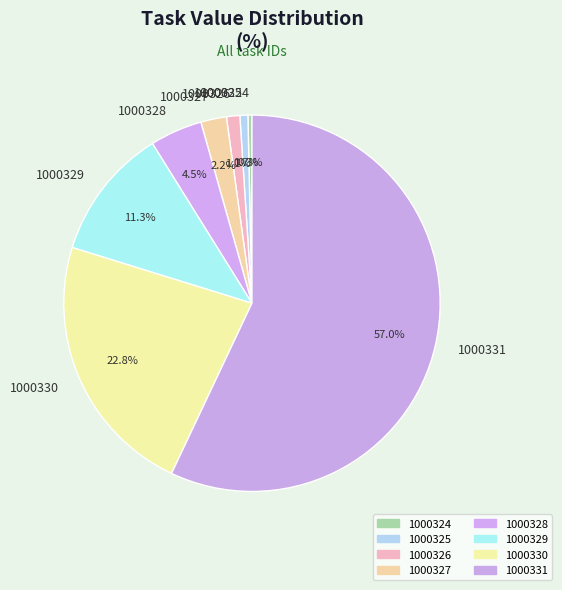

Which category accounts for the majority?

1000331